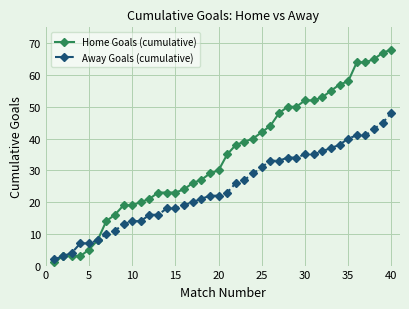

Rank the series by their average value, from lowest to highest.

Away Goals (cumulative), Home Goals (cumulative)